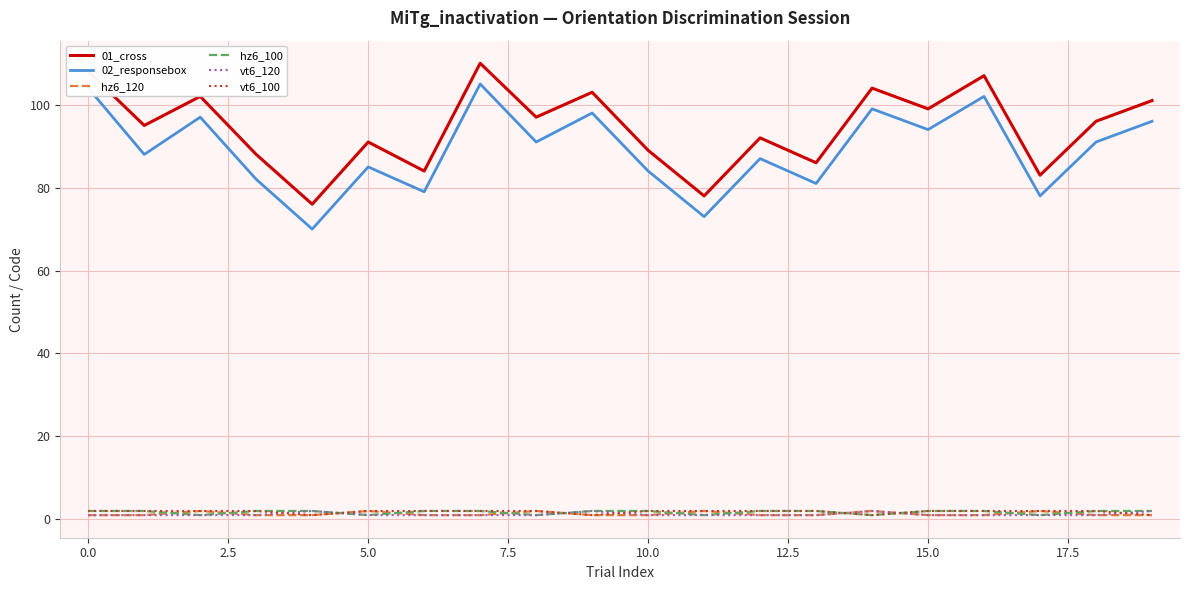

What is the lowest value of the 02_responsebox series?

70